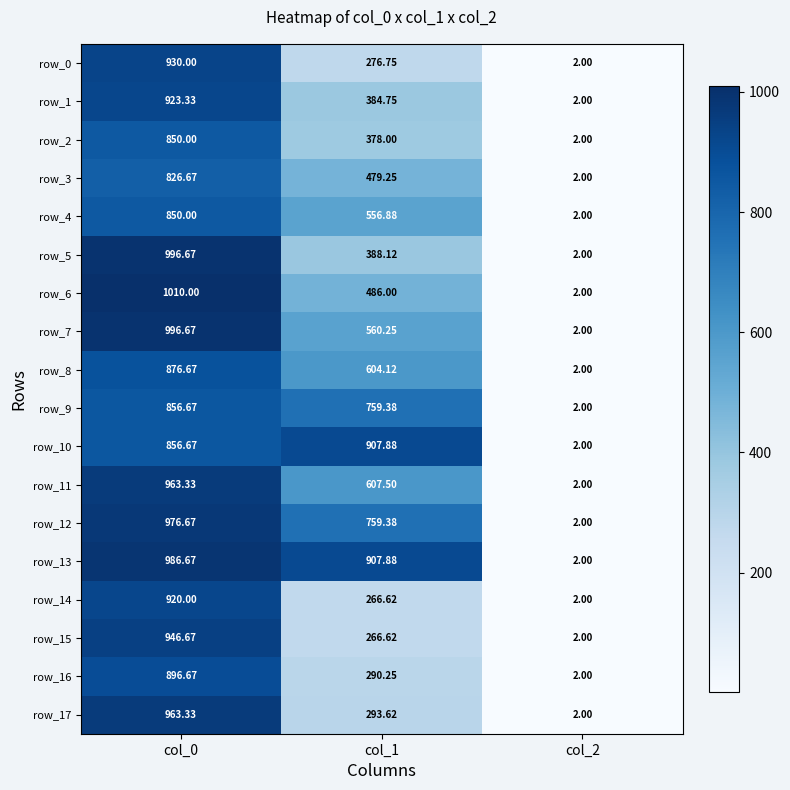

Is the value of row_4 at col_1 greater than the value of row_13 at col_2?

Yes